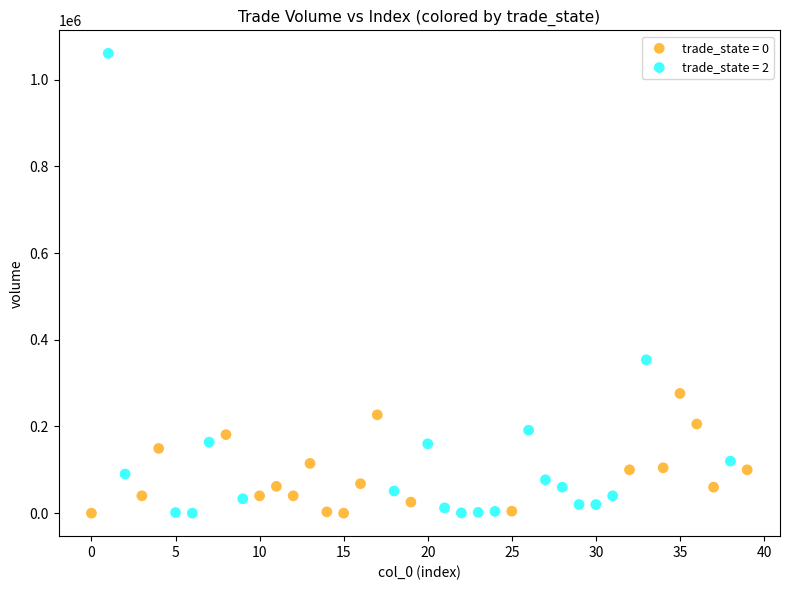

Which series reaches the maximum Y coordinate?

trade_state = 2